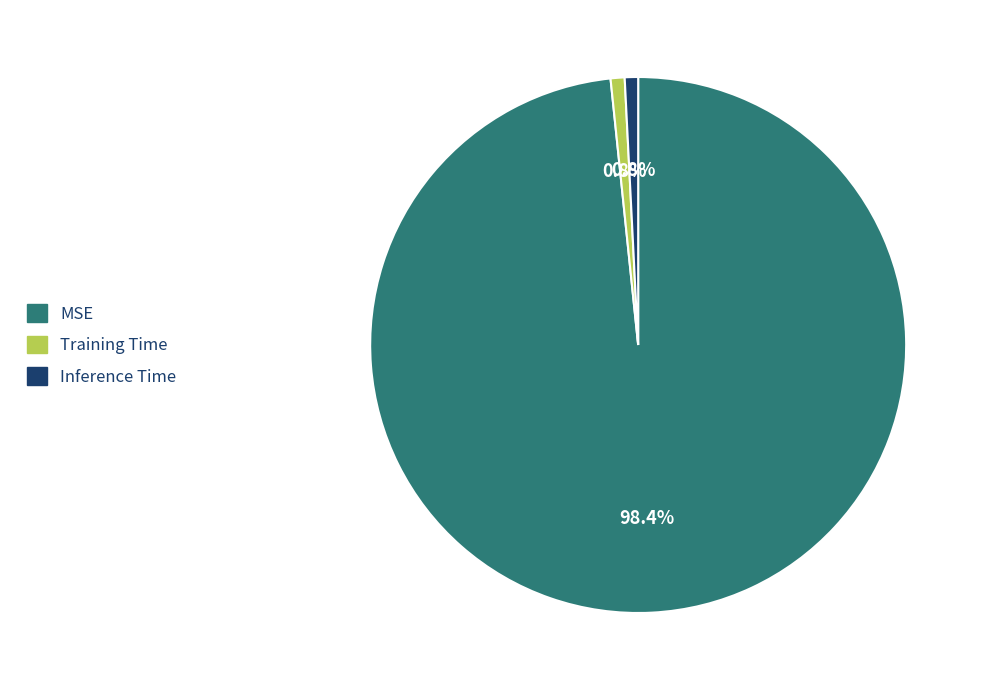

Which slice represents more than half of the pie?

MSE